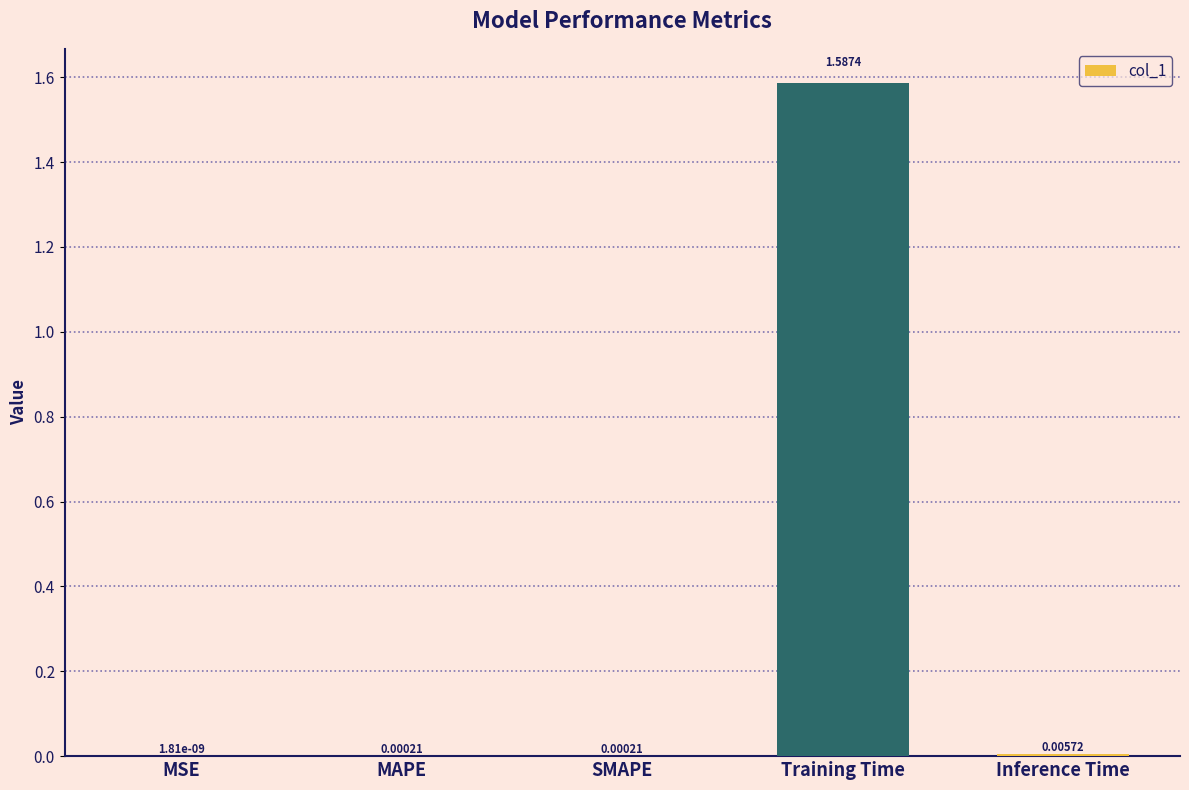

Which label corresponds to the largest value in the chart?

Training Time